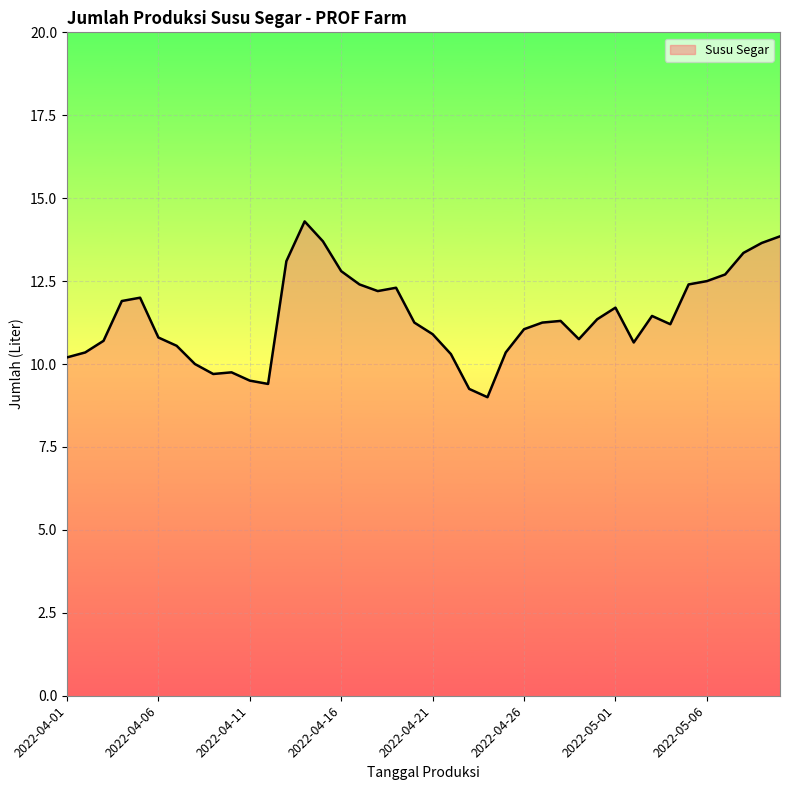

What is the minimum value shown in the chart?

9.0